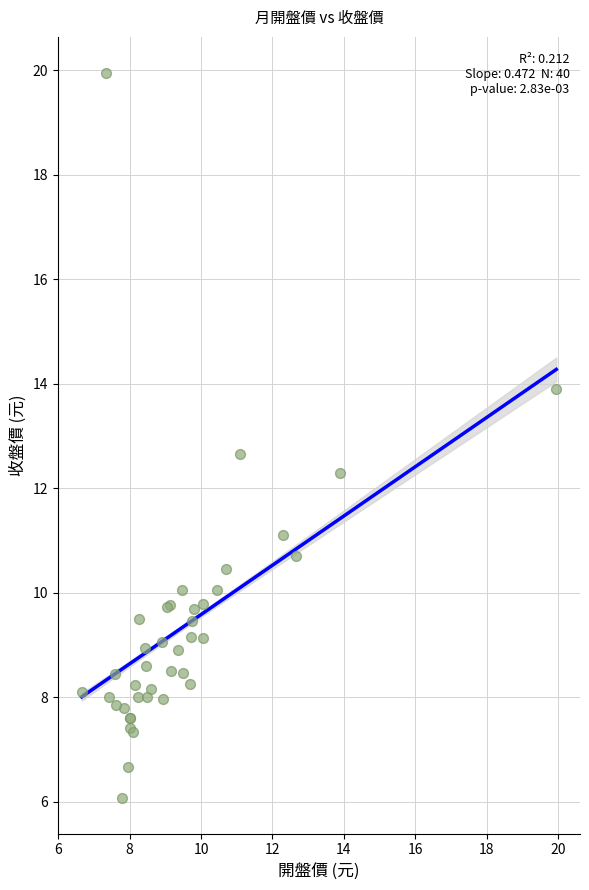

What Y value in the scatter plot is closest to 13?

12.7